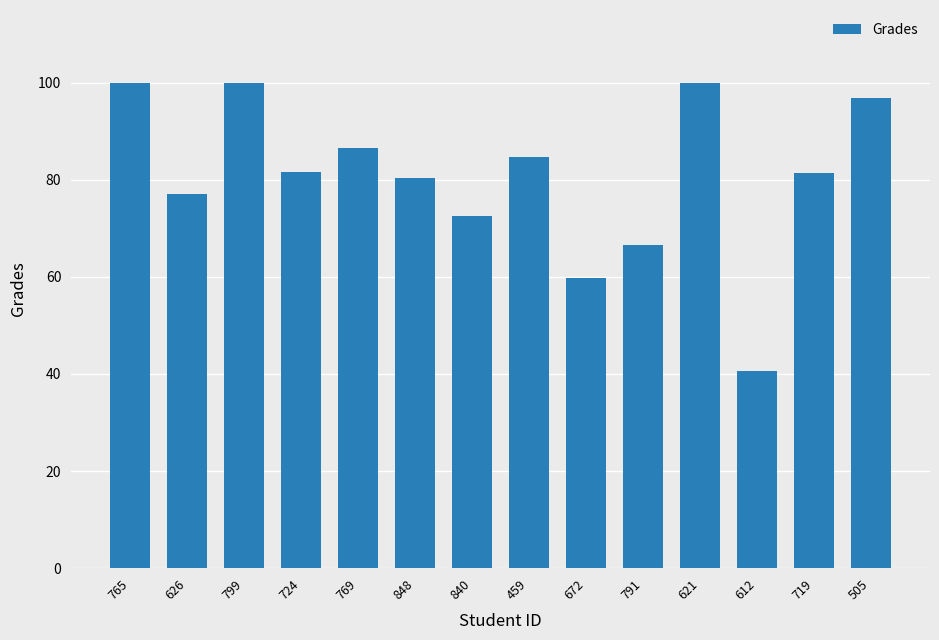

What is the sum of the values at 459 and 791?

151.2